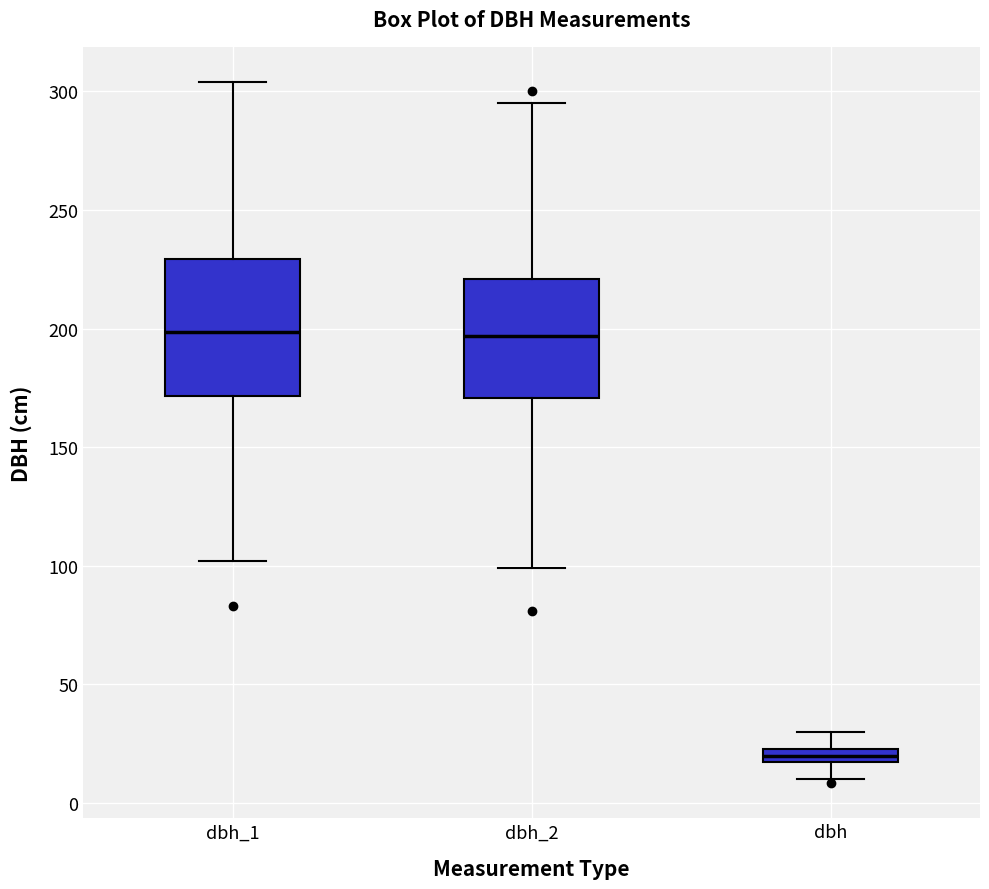

Where is the lower edge of the box for dbh on the y-axis? The values are not printed on the chart, so give them approximately, as read against the axis.

15